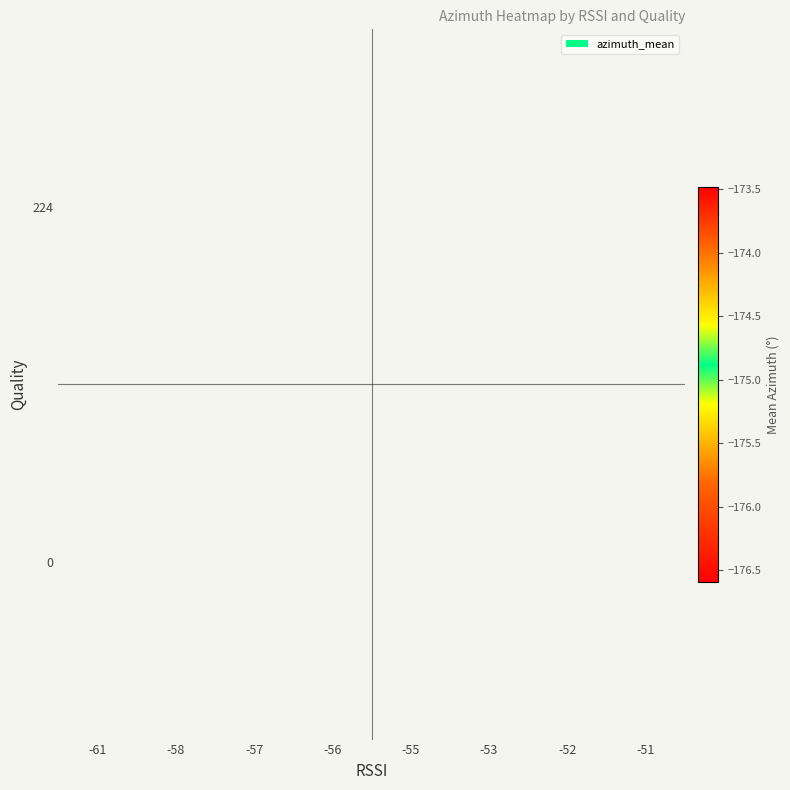

What is the greatest value displayed?

-173.5